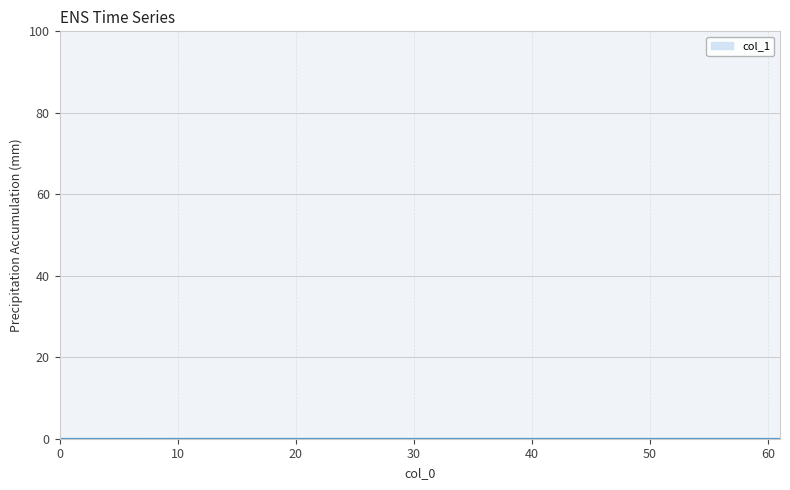

How many lines are shown in the chart?

1